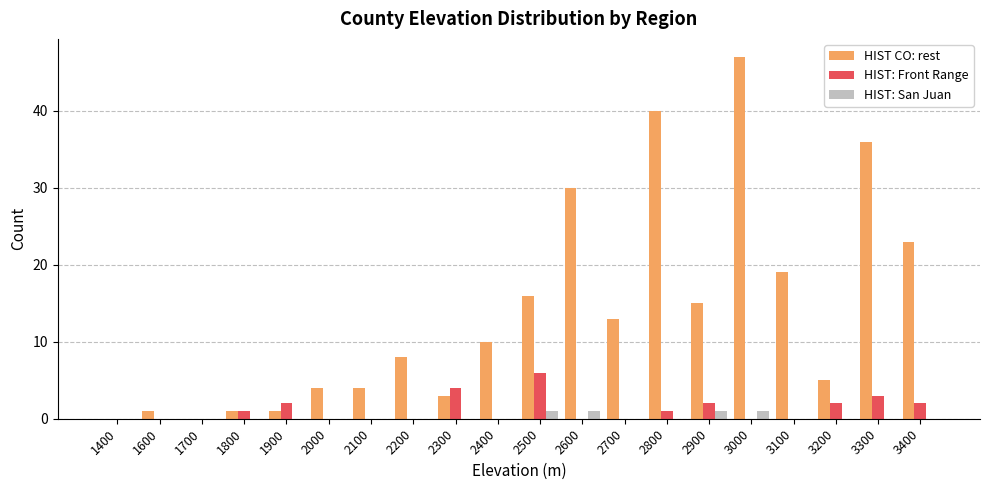

True or false: HIST: San Juan has a value of 0 at 2400.

True